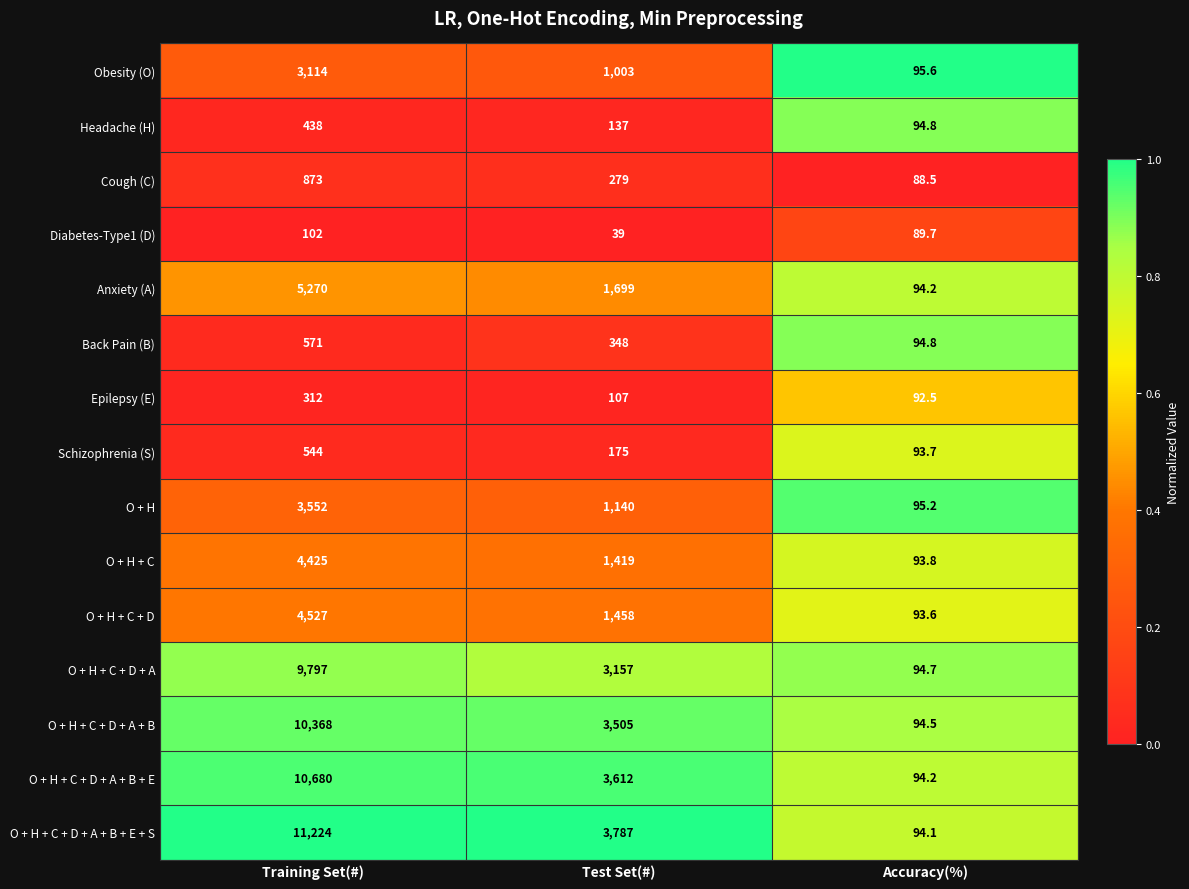

Which series changed the most between Training Set(#) and Accuracy(%)?

O + H + C + D + A + B + E + S